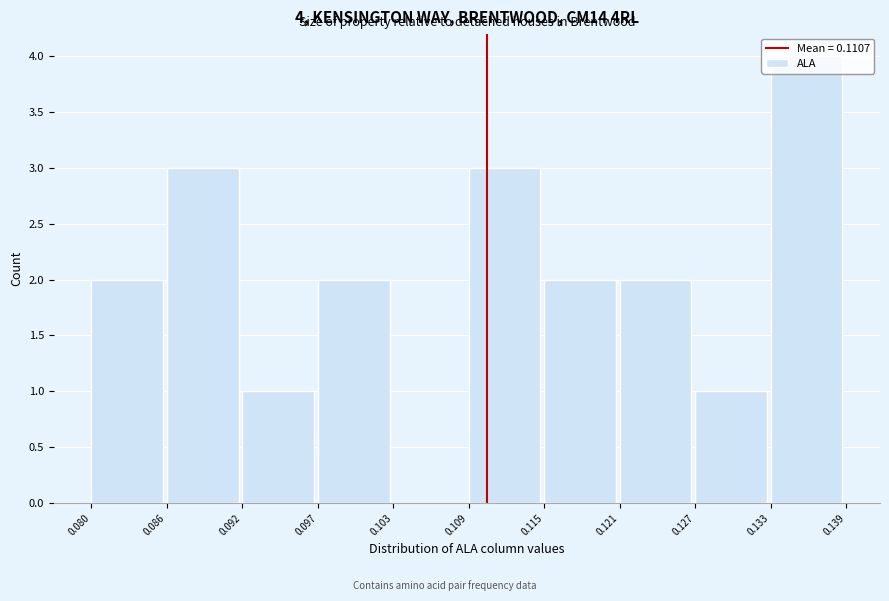

Over which range of the x-axis is the bar tallest?

0.133 to 0.139